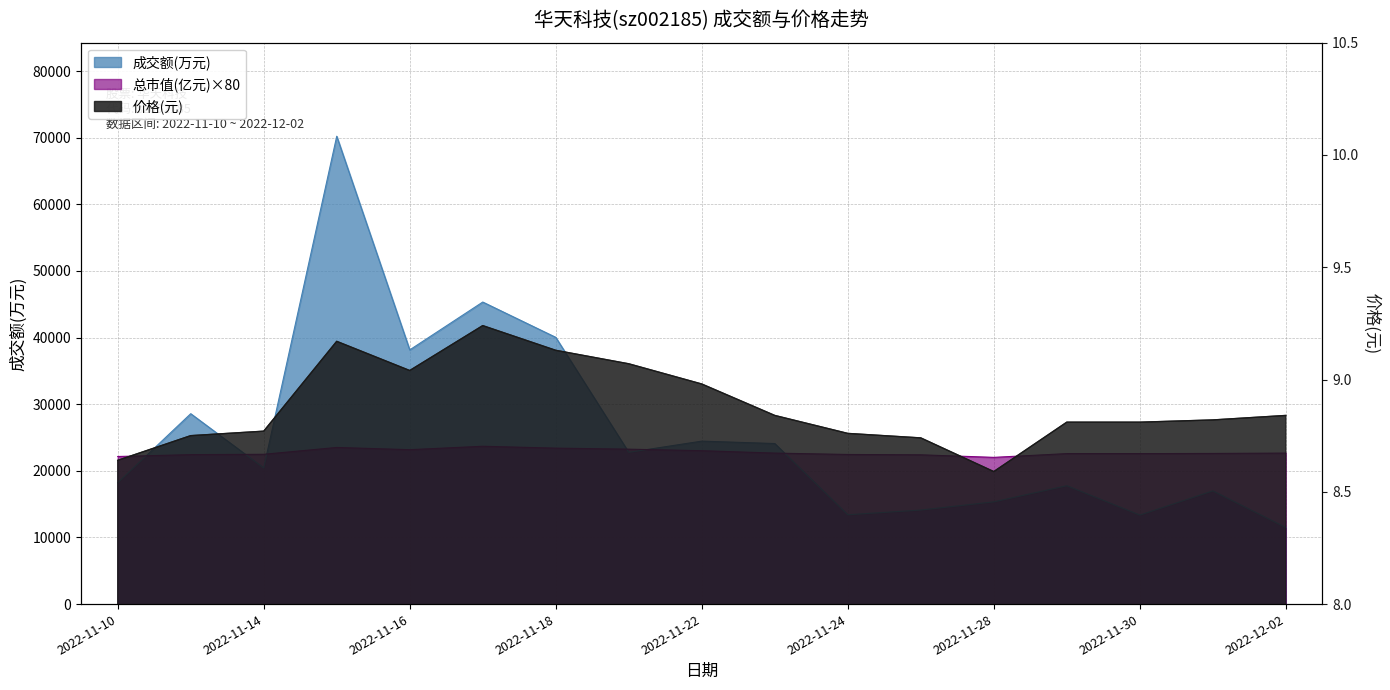

True or false: 总市值(亿元) and 价格 intersect in this chart.

False